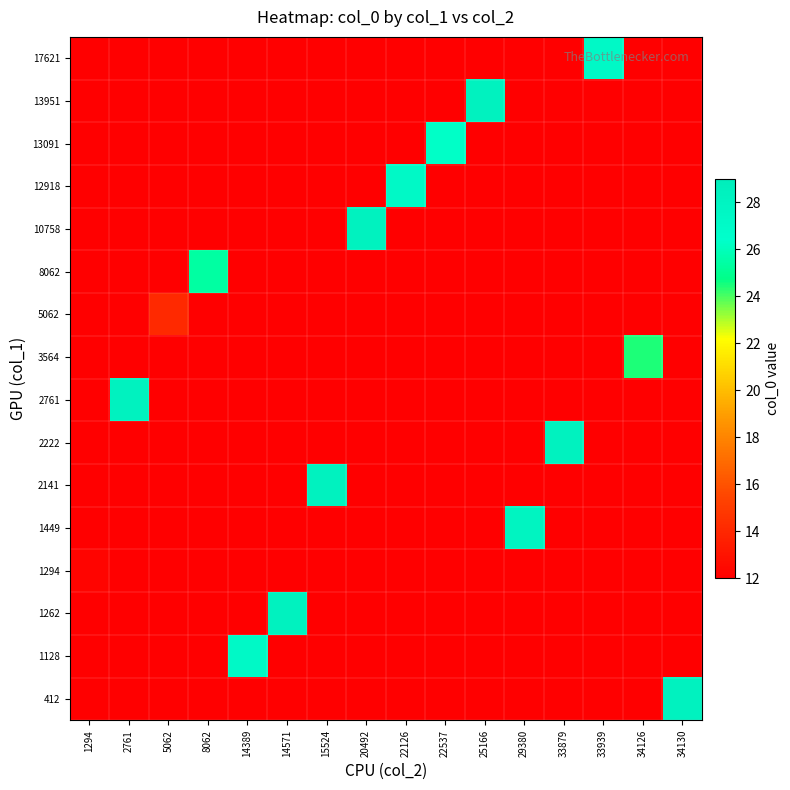

How many data points does each series have?

16